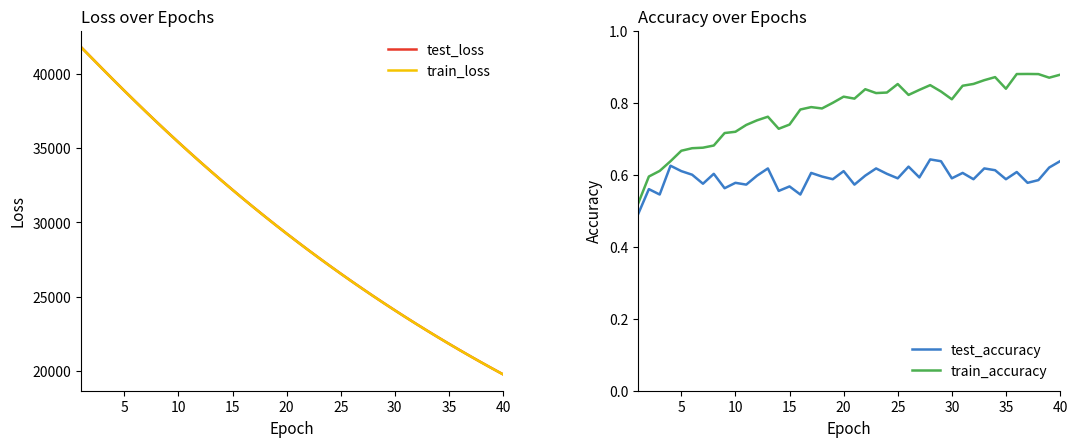

What is the value of the train_accuracy point at the 17th from the left?

0.8